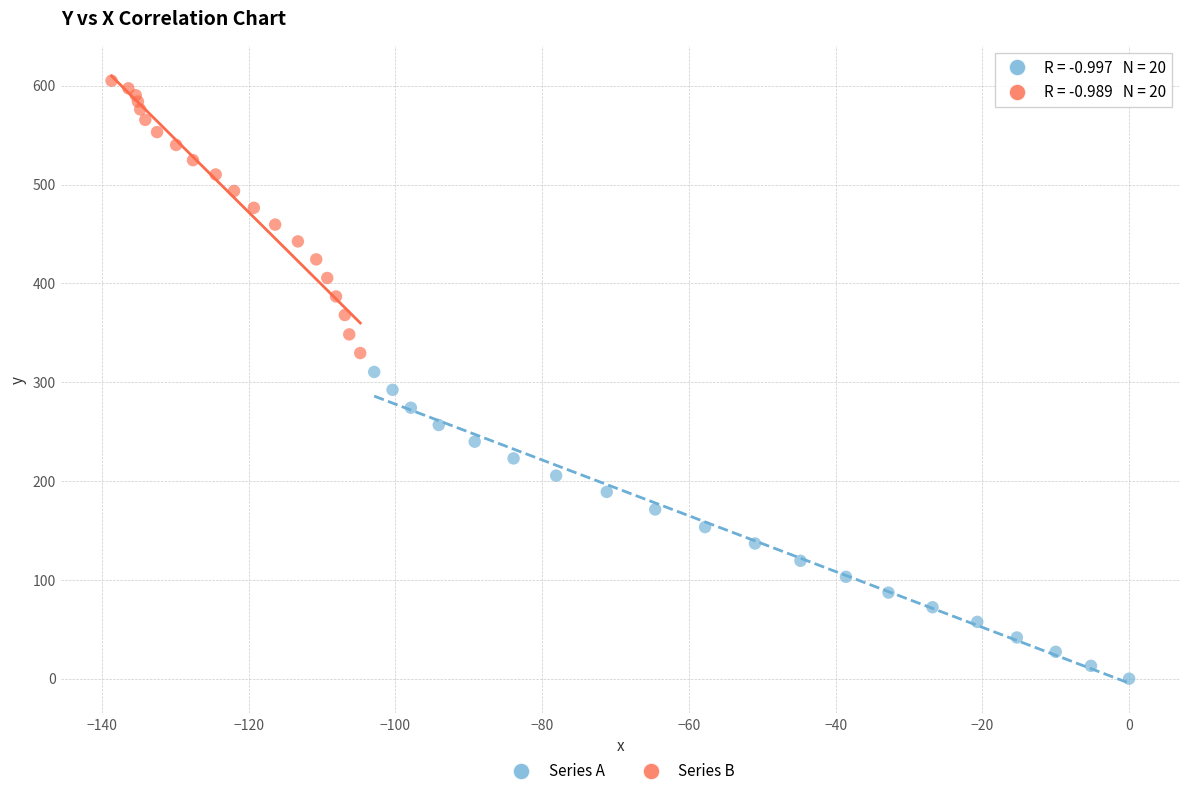

Which series contains the highest Y value?

Series B